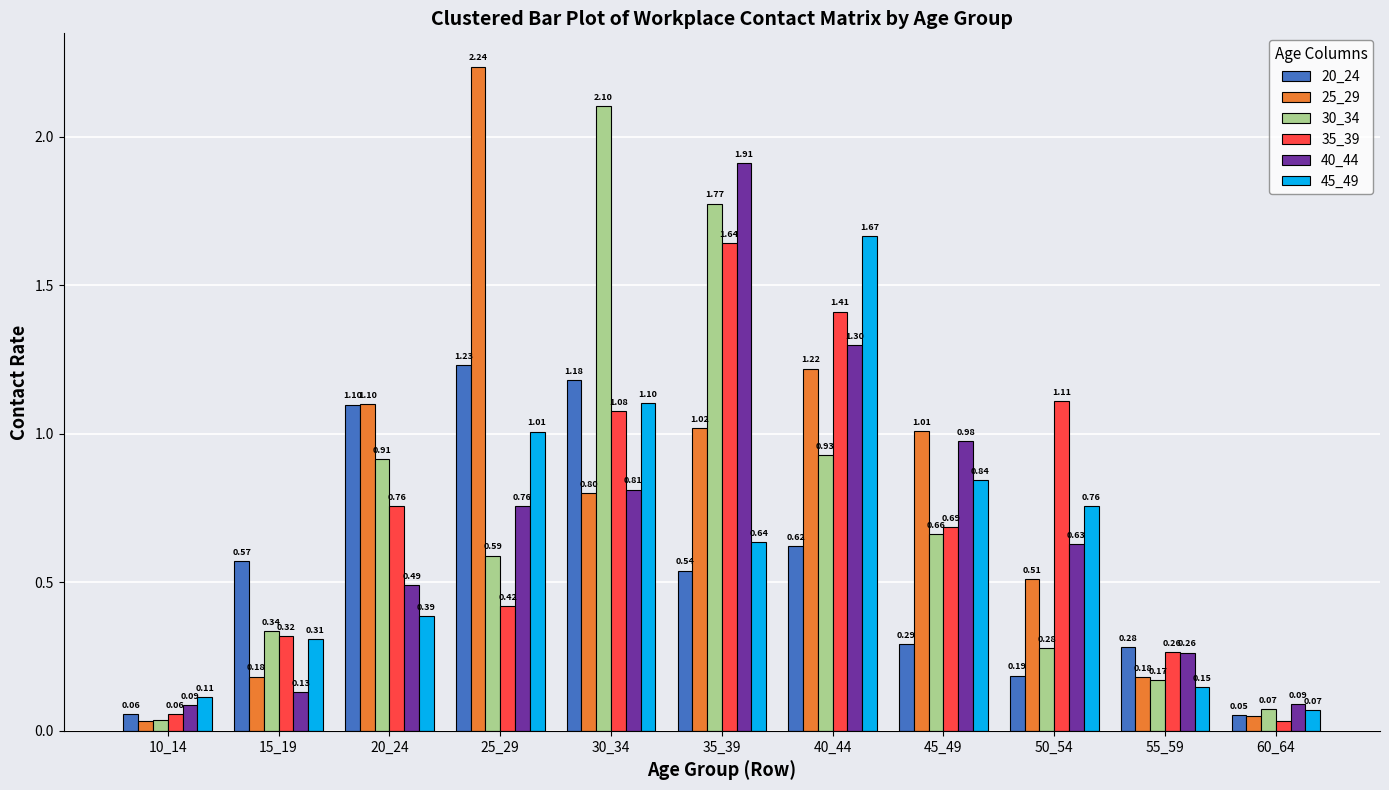

Which series has the largest total across all categories?

25_29